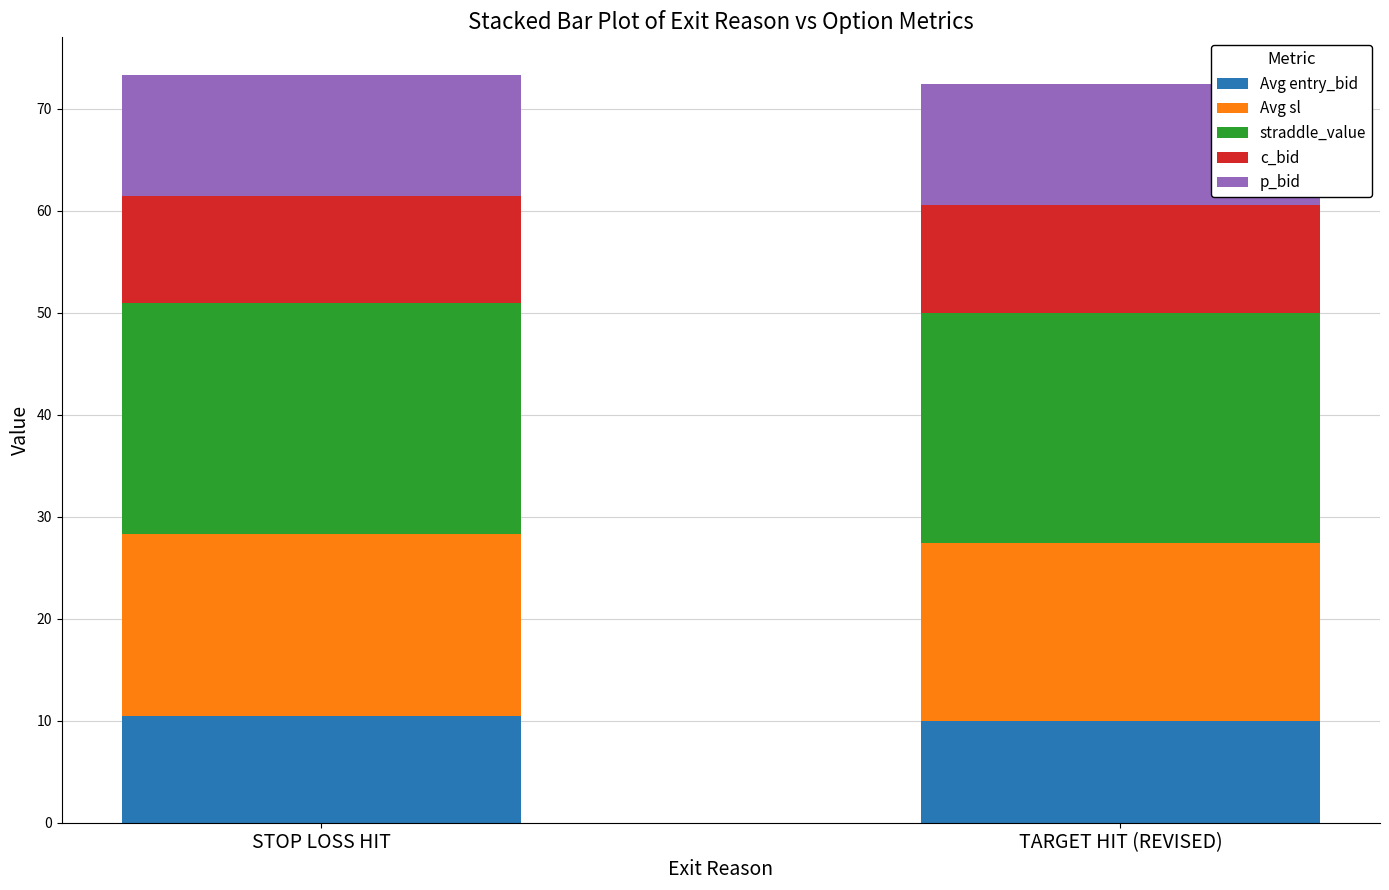

What is the total value across all series at STOP LOSS HIT?

73.4